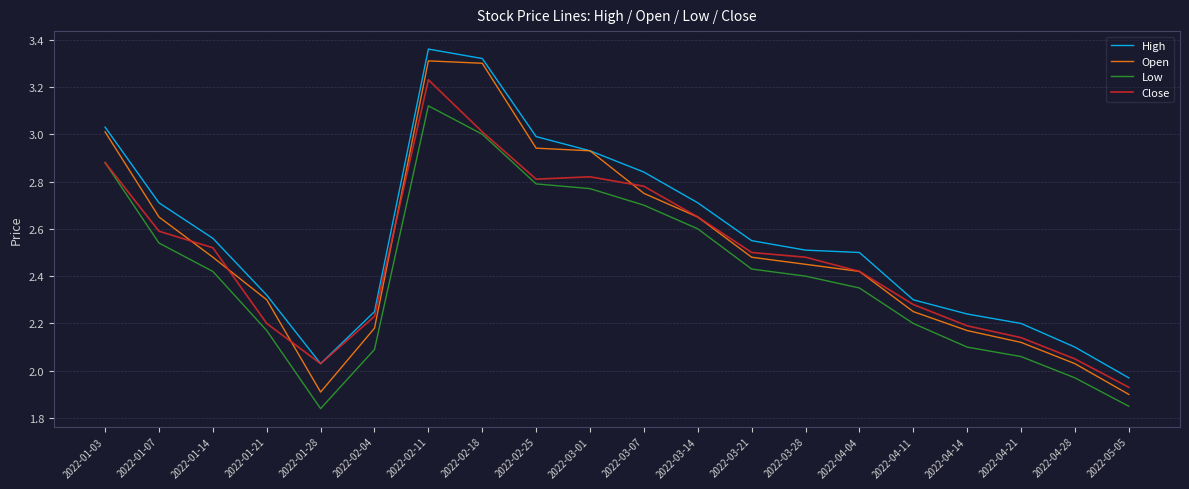

What is the total value across all series at 2022-04-28?

8.2